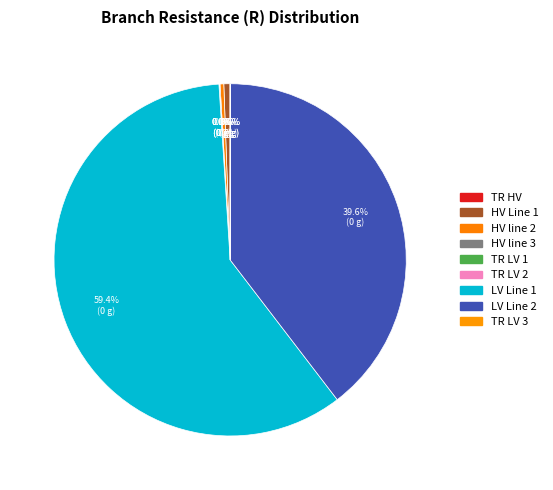

To the nearest percent, what is the combined percentage of HV line 2 and LV Line 2?

40%